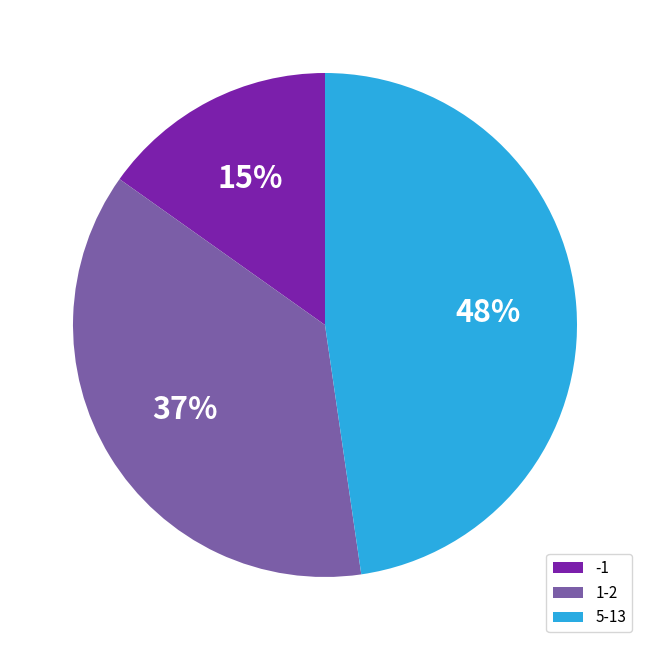

Is there any slice that represents more than half of the pie?

No